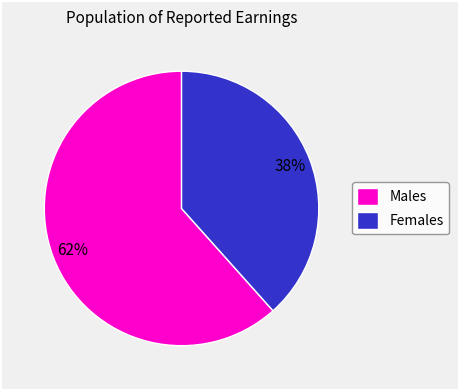

How many segments does this pie chart have?

2